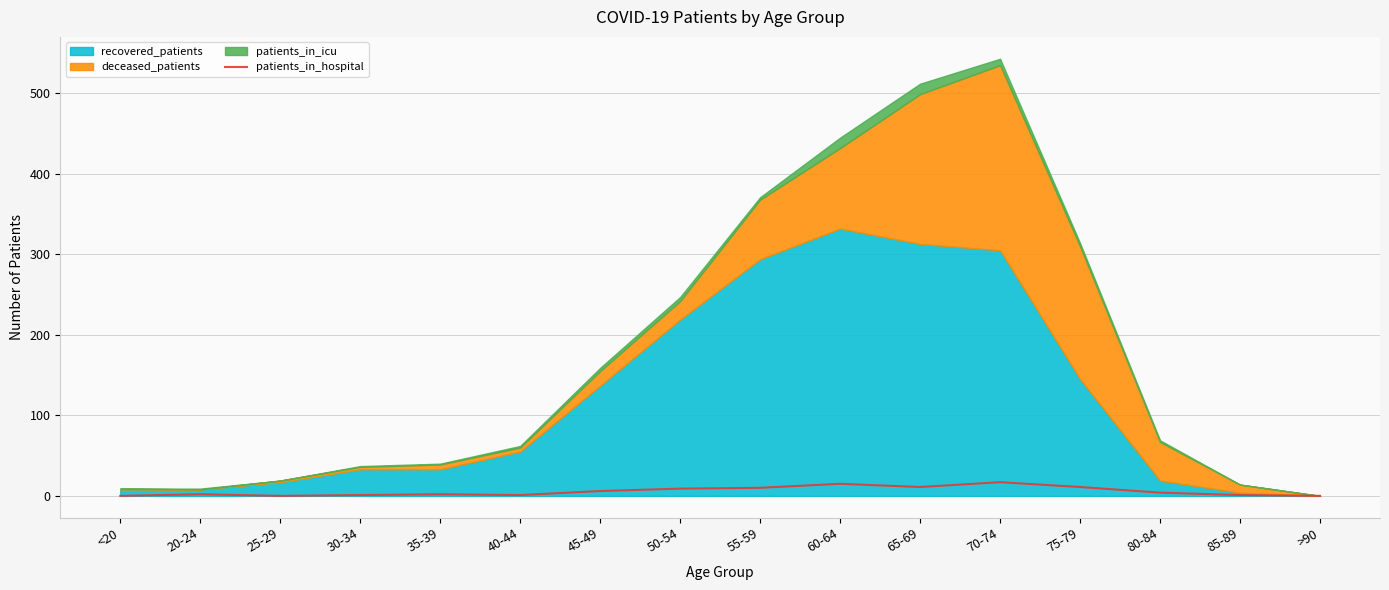

Is it true that patients_in_hospital equals 1 at 40-44?

True